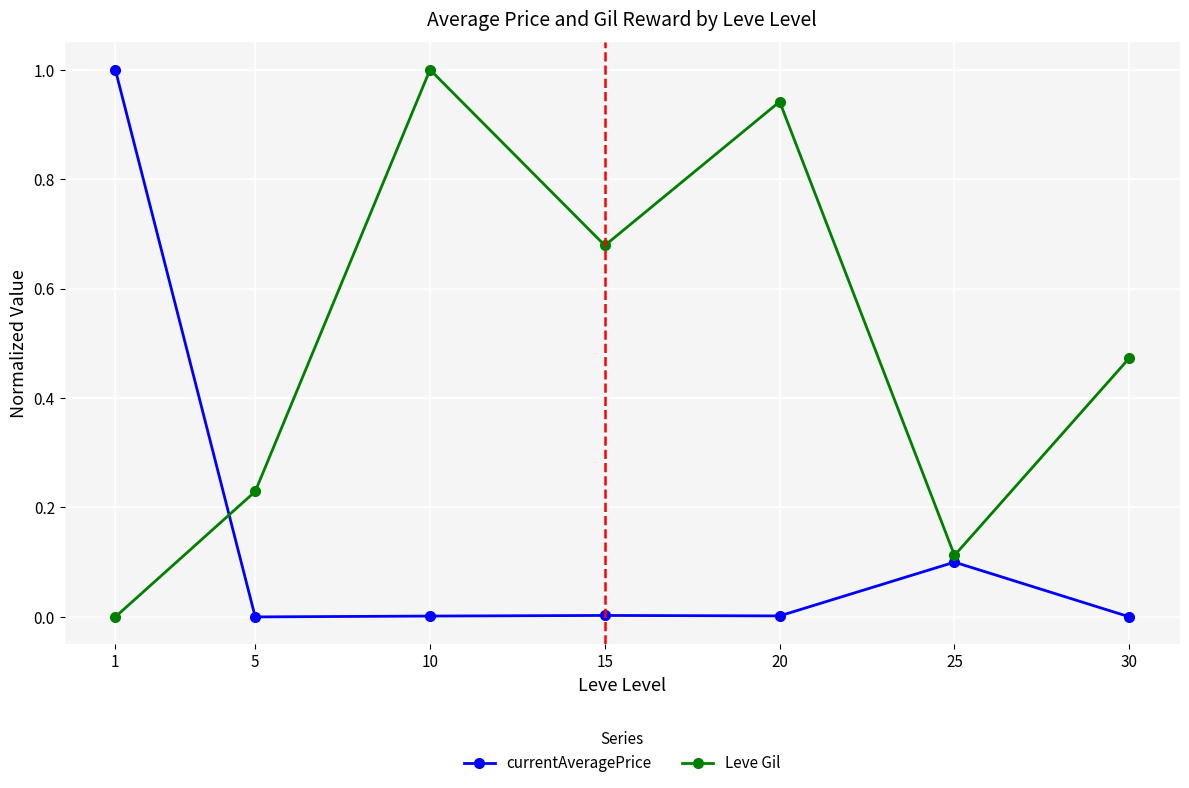

List the labels in order of Leve Gil value, largest first.

10, 20, 15, 30, 5, 25, 1